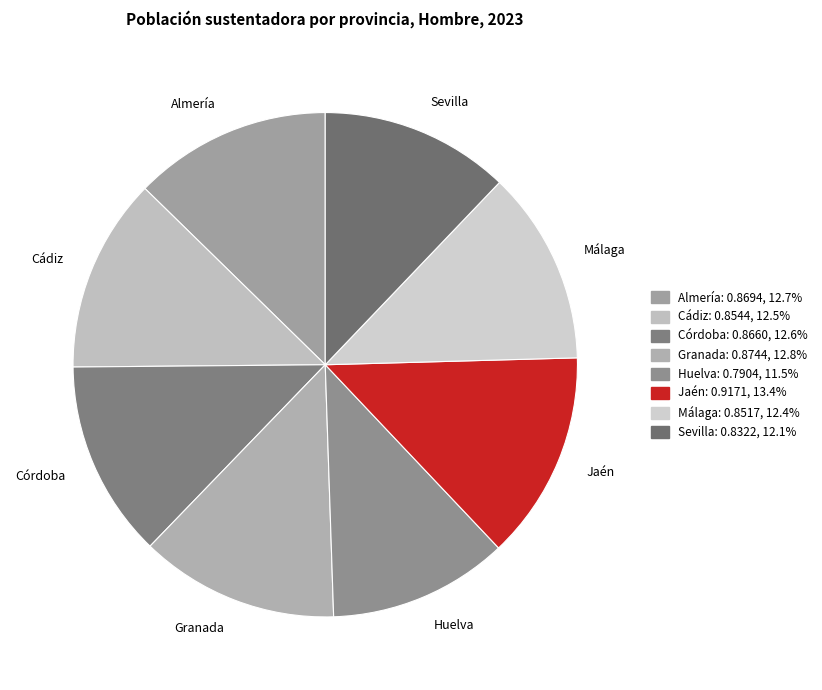

Is it true that Sevilla is 23% of the pie?

False